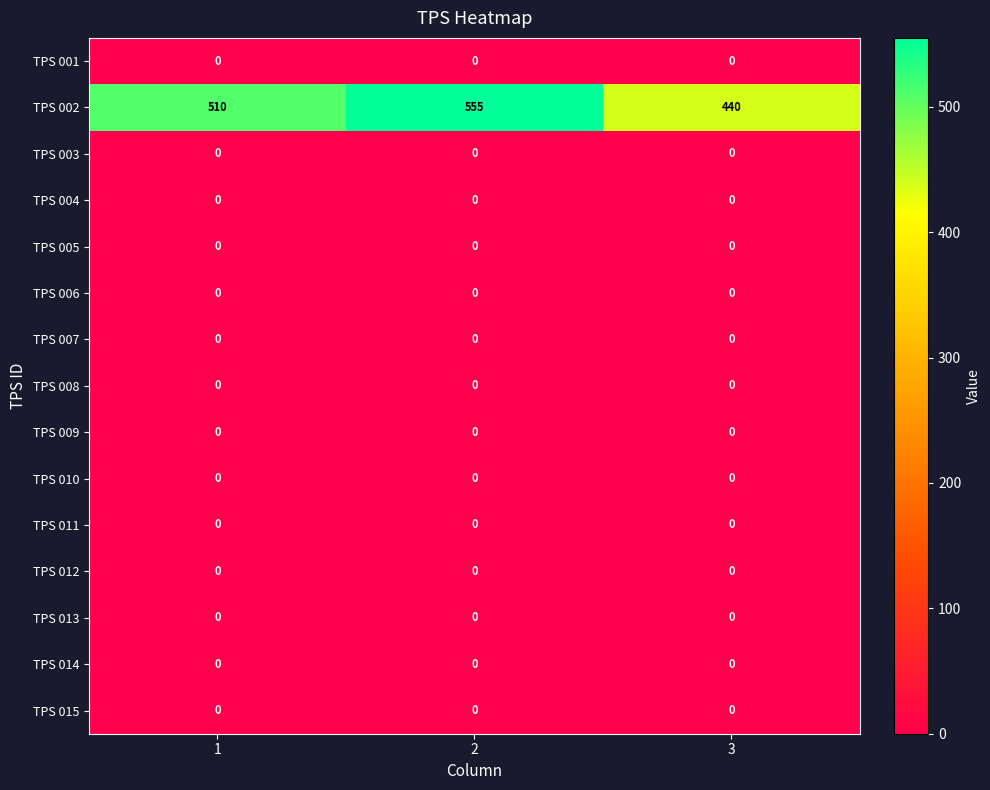

What is the total value across all series at 3?

440